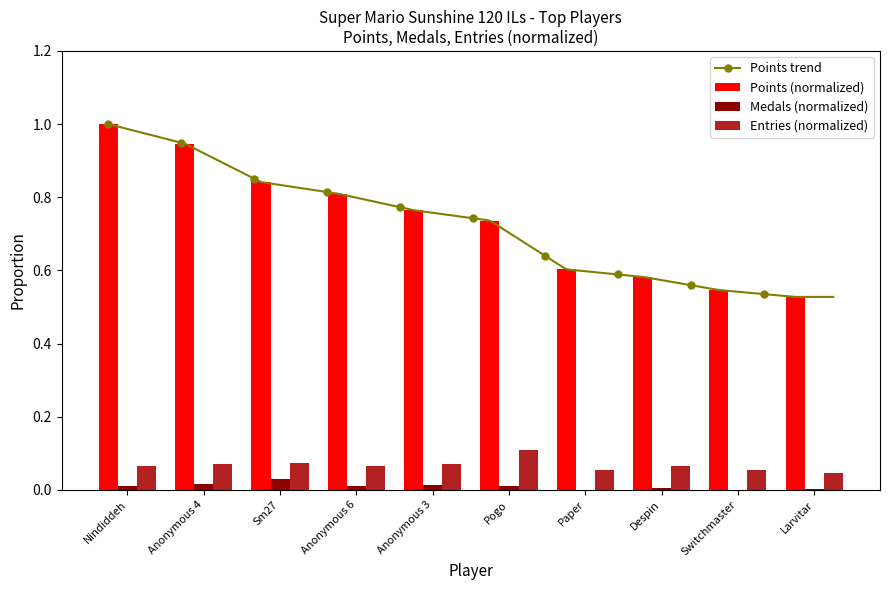

At which label is Medals closest to 0?

Paper